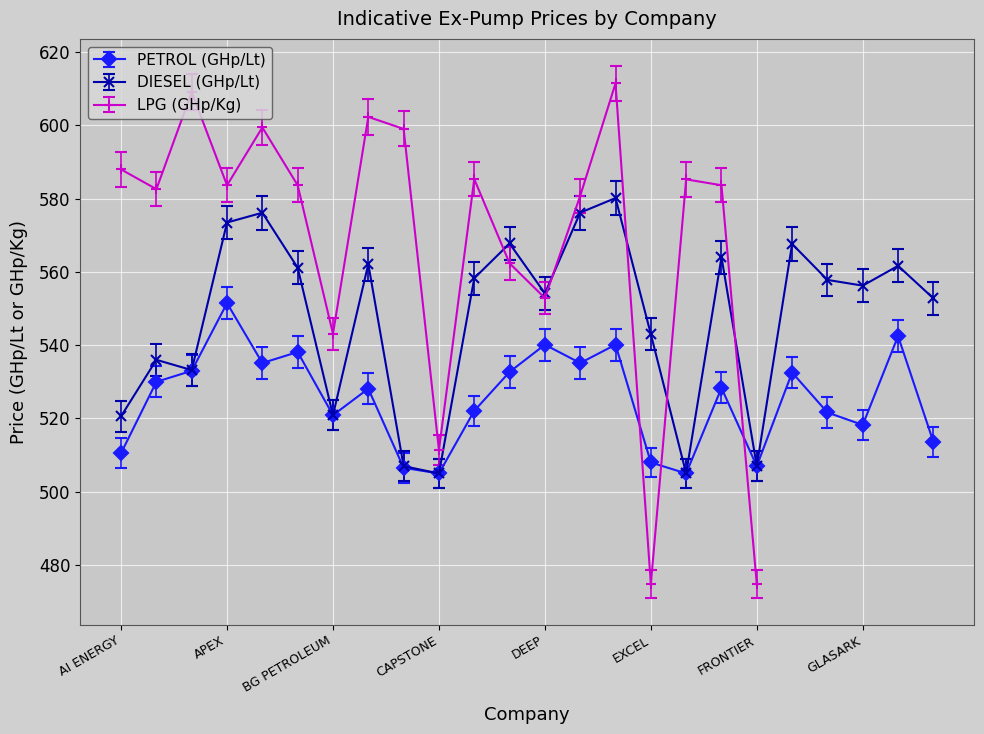

True or false: PETROL (GHp/Lt) and DIESEL (GHp/Lt) intersect in this chart.

False